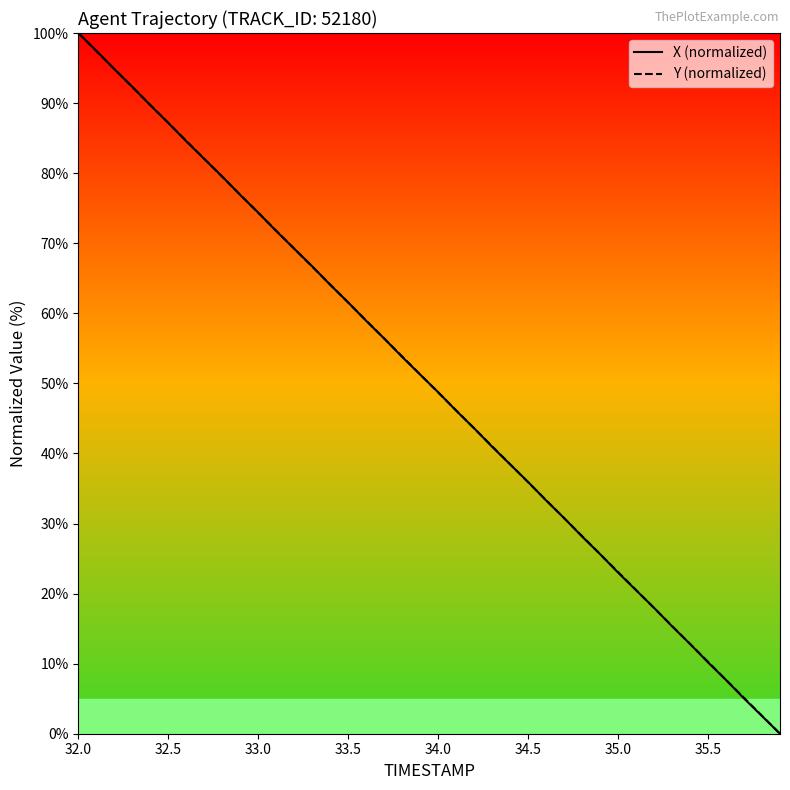

Reading left to right, what are all the values shown in this chart?

X (normalized): 100.0	97.5	94.9	92.3	89.7	87.2	84.6	82.0	79.5	76.9	74.4	71.7	69.2	66.7	64.1	61.6	58.9	56.4	53.8	51.3	48.7	46.1	43.6	41.0	38.4	35.9	33.3	30.8	28.1	25.6	23.0	20.5	18.0	15.3	12.8	10.2	7.7	5.0	2.5	0.0
Y (normalized): 100.0	97.4	94.9	92.3	89.7	87.2	84.6	82.0	79.5	76.9	74.4	71.8	69.2	66.7	64.1	61.5	59.0	56.4	53.8	51.3	48.7	46.2	43.6	41.0	38.5	35.9	33.3	30.8	28.2	25.6	23.1	20.5	17.9	15.4	12.8	10.3	7.7	5.1	2.6	0.0